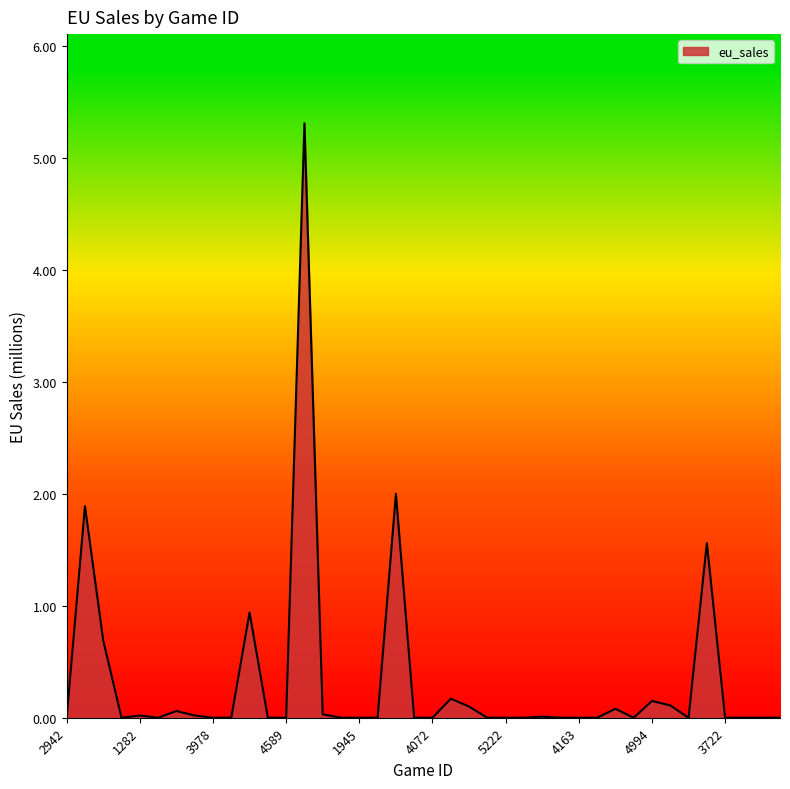

How many lines are shown in the chart?

1